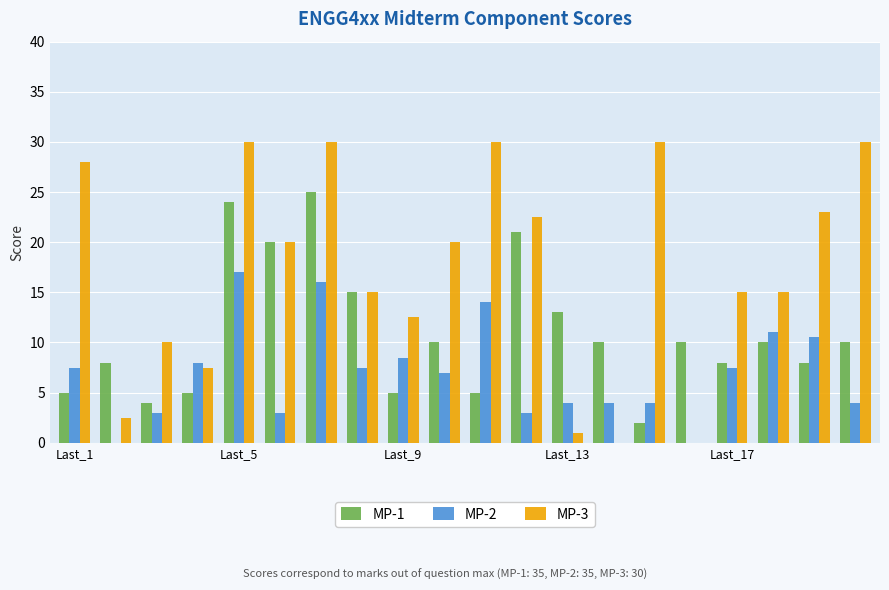

Which series has the widest spread of values?

MP-3